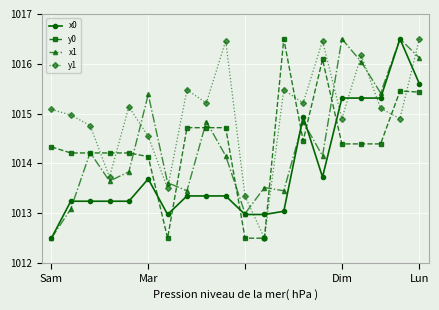

How many data points in x0 are less than 1013?

4